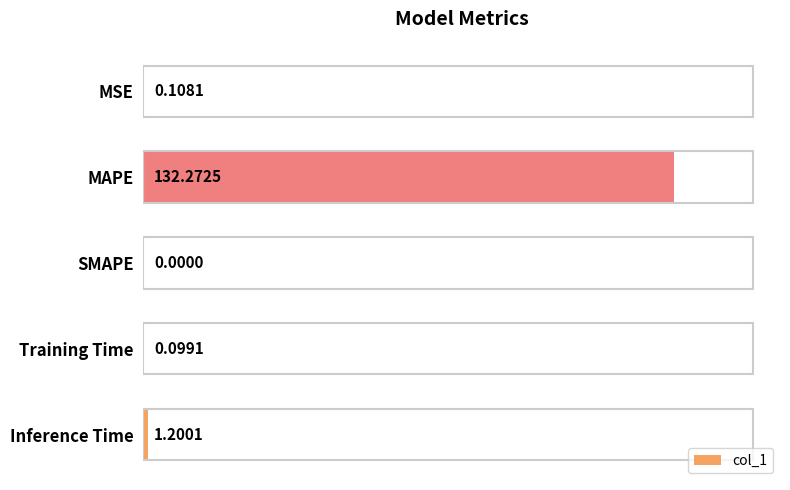

How many distinct data groups are displayed?

1